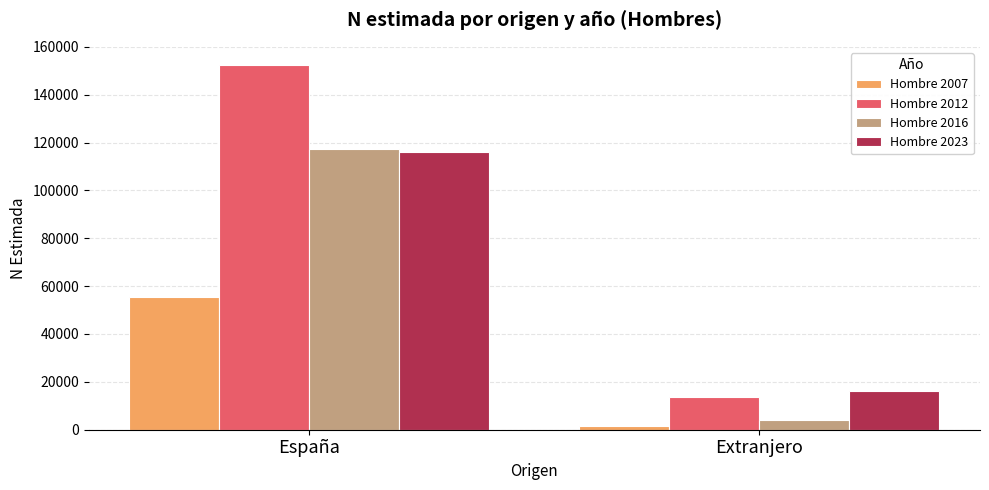

Is it true that Hombre 2012 equals 13648 at Extranjero?

True